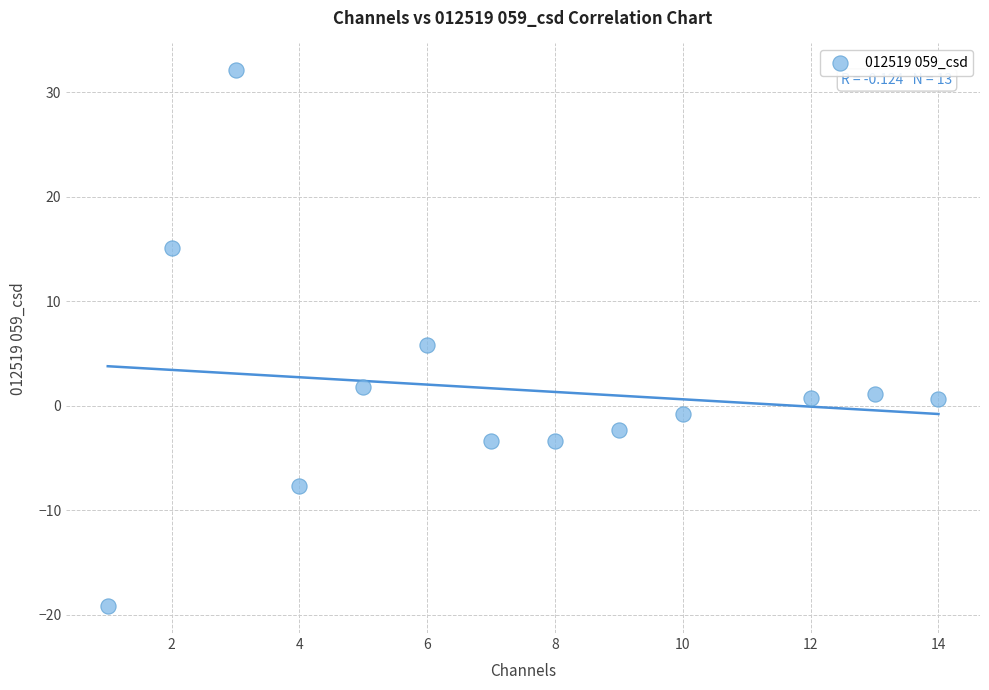

What is the range of X values (max minus min)?

13.0